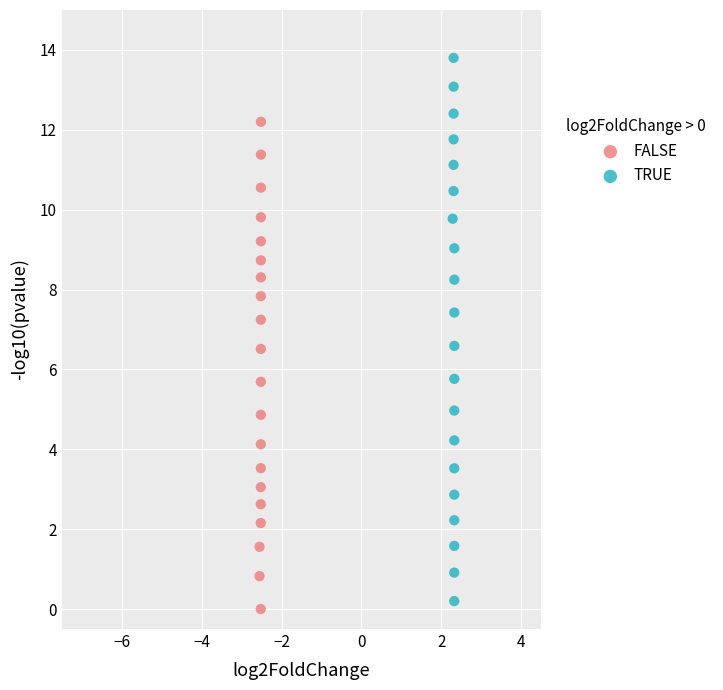

What are all the series names shown in the legend?

FALSE, TRUE